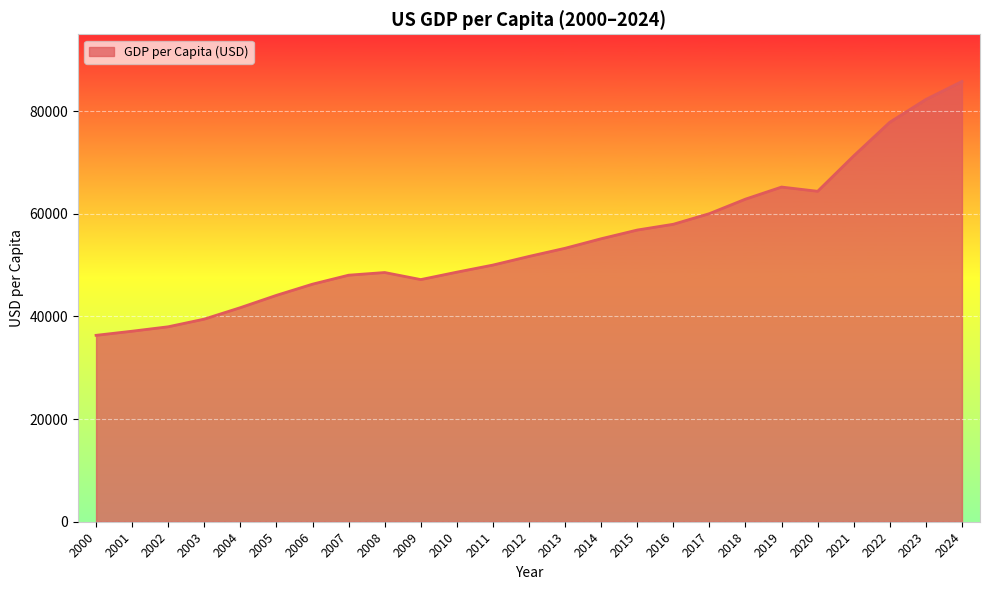

What is the difference between the values at 2015 and 2001?

19715.8